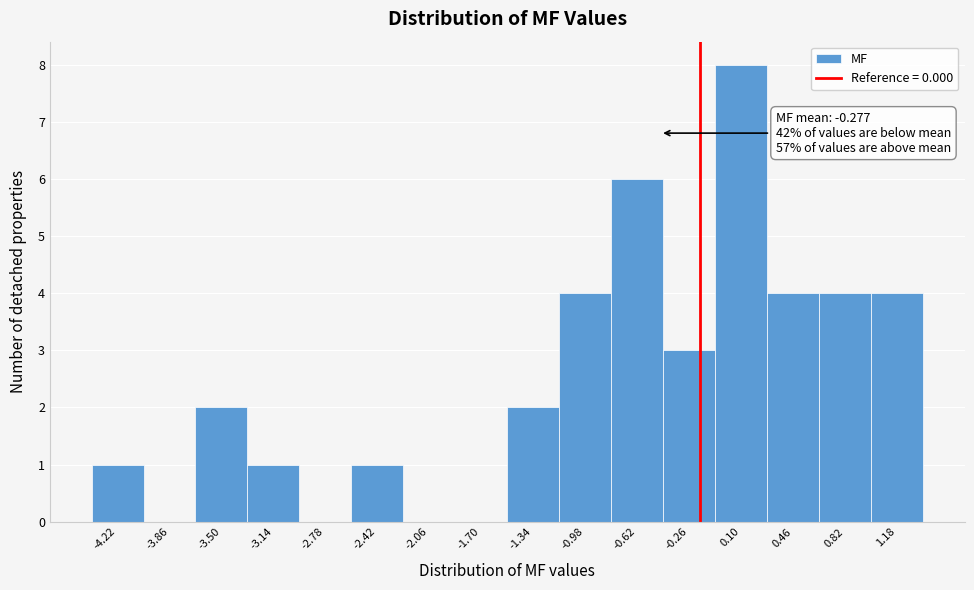

Reading left to right, extract all data points from this chart.

-4.22=1	-3.86=0	-3.50=2	-3.14=1	-2.78=0	-2.42=1	-2.06=0	-1.70=0	-1.34=2	-0.98=4	-0.62=6	-0.26=3	0.10=8	0.46=4	0.82=4	1.18=4